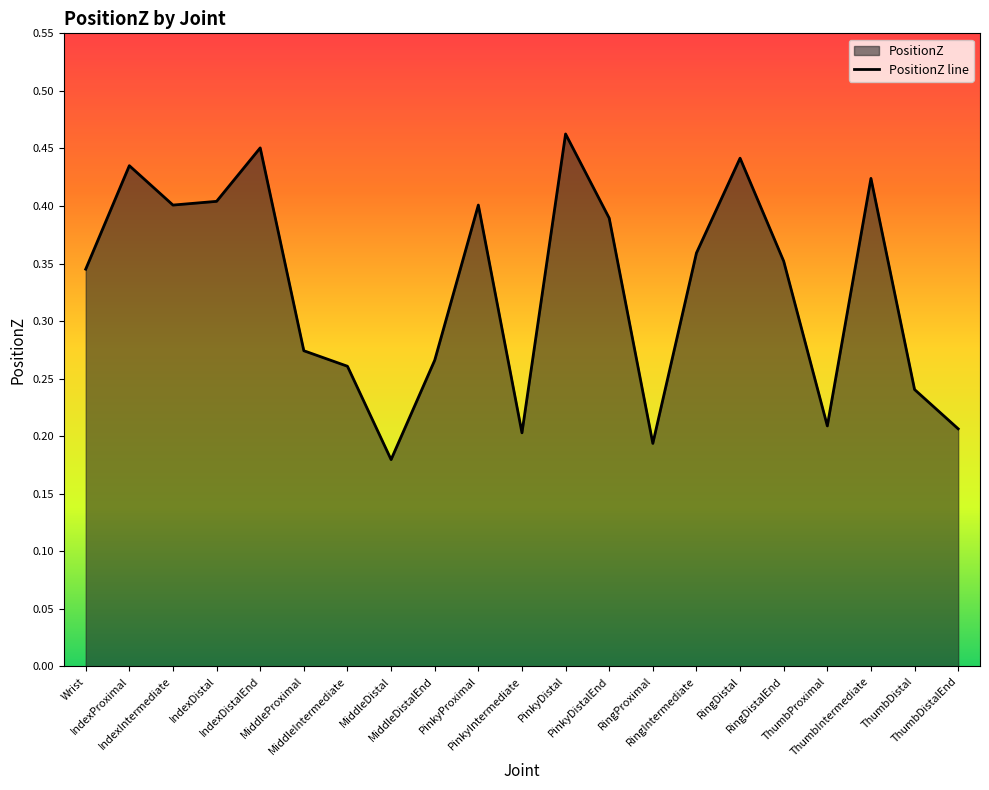

What is the difference between the maximum and second lowest values?

0.3